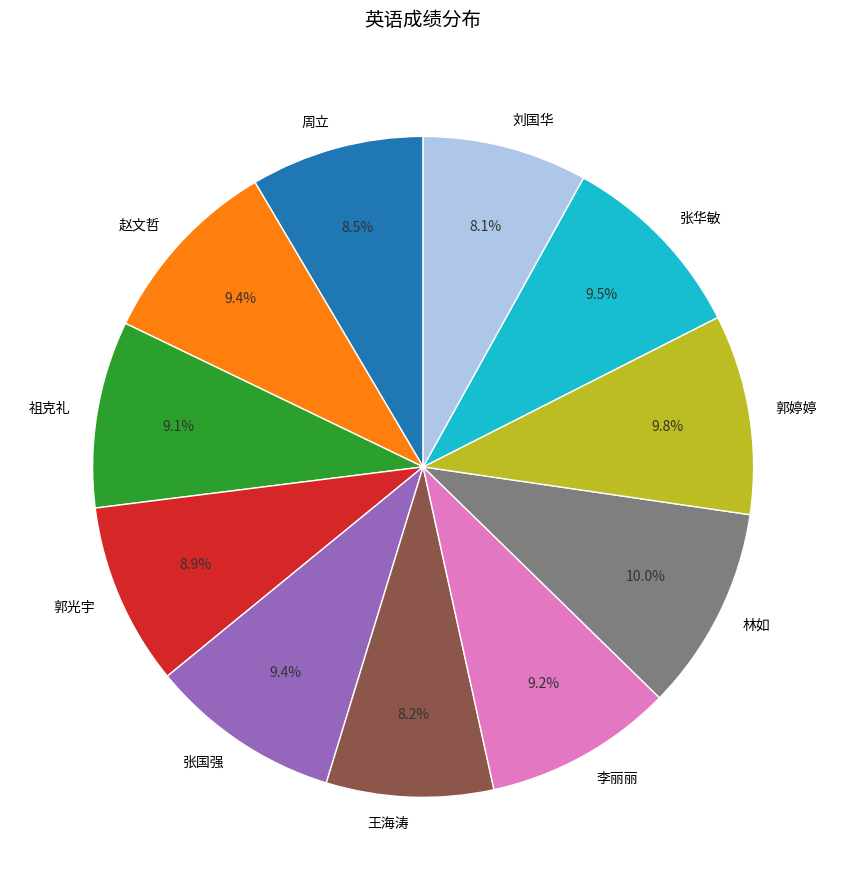

To the nearest percent, what is the combined percentage of 周立 and 林如?

18%